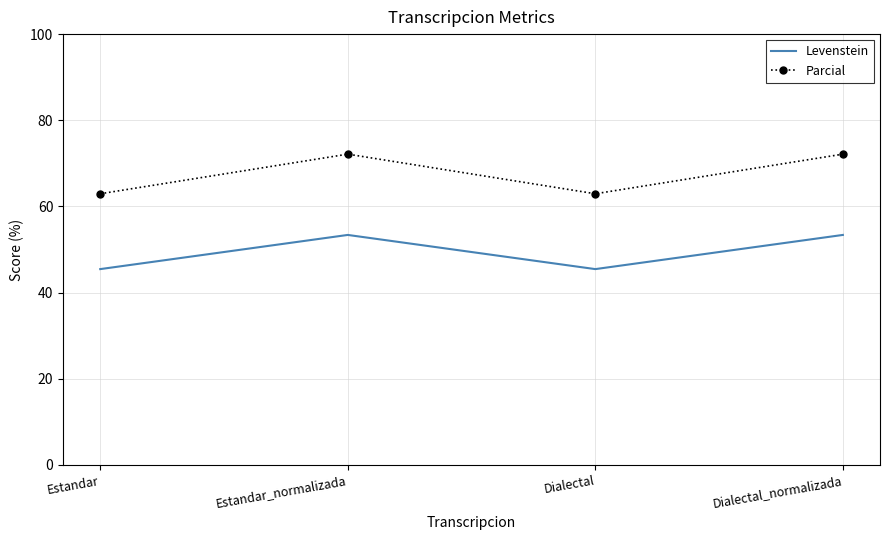

What position from the right is Dialectal?

2